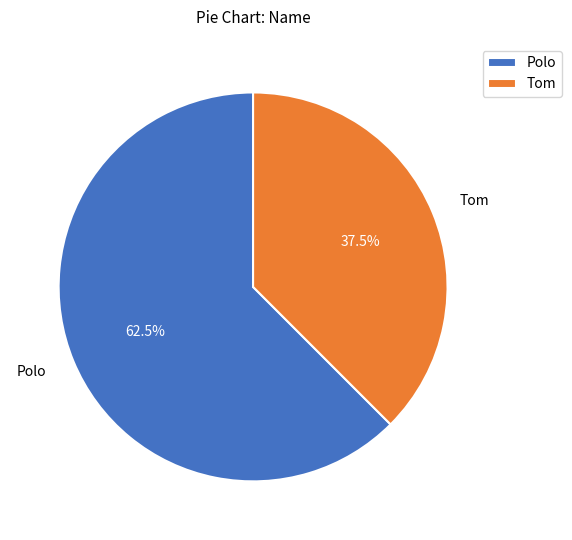

What percentage is NOT represented by Tom?

62.5%